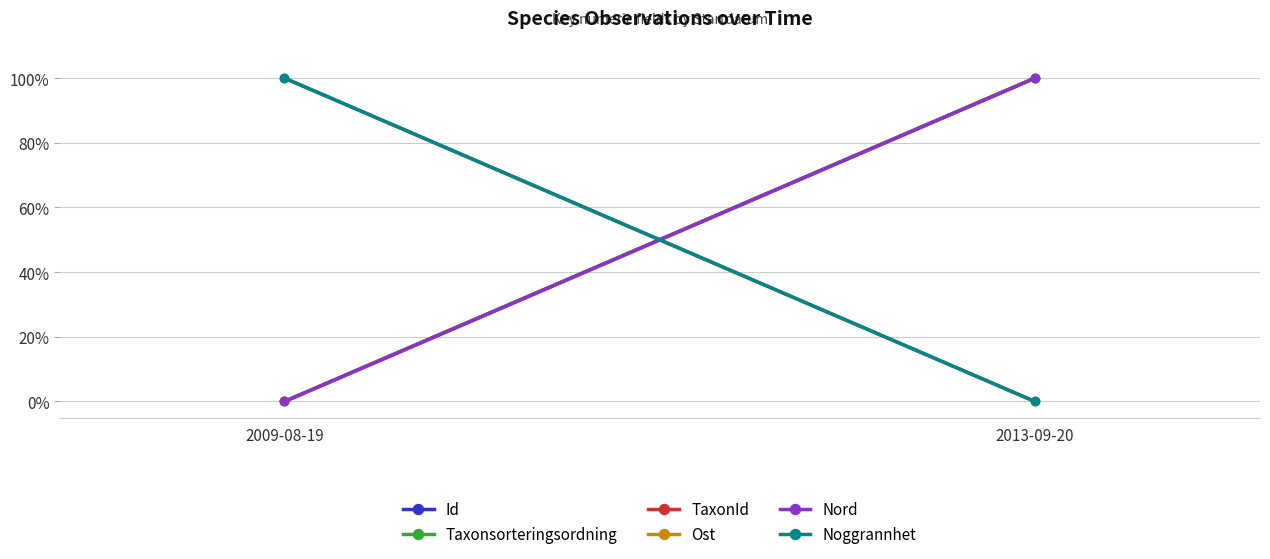

How many categories are shown in the chart?

2